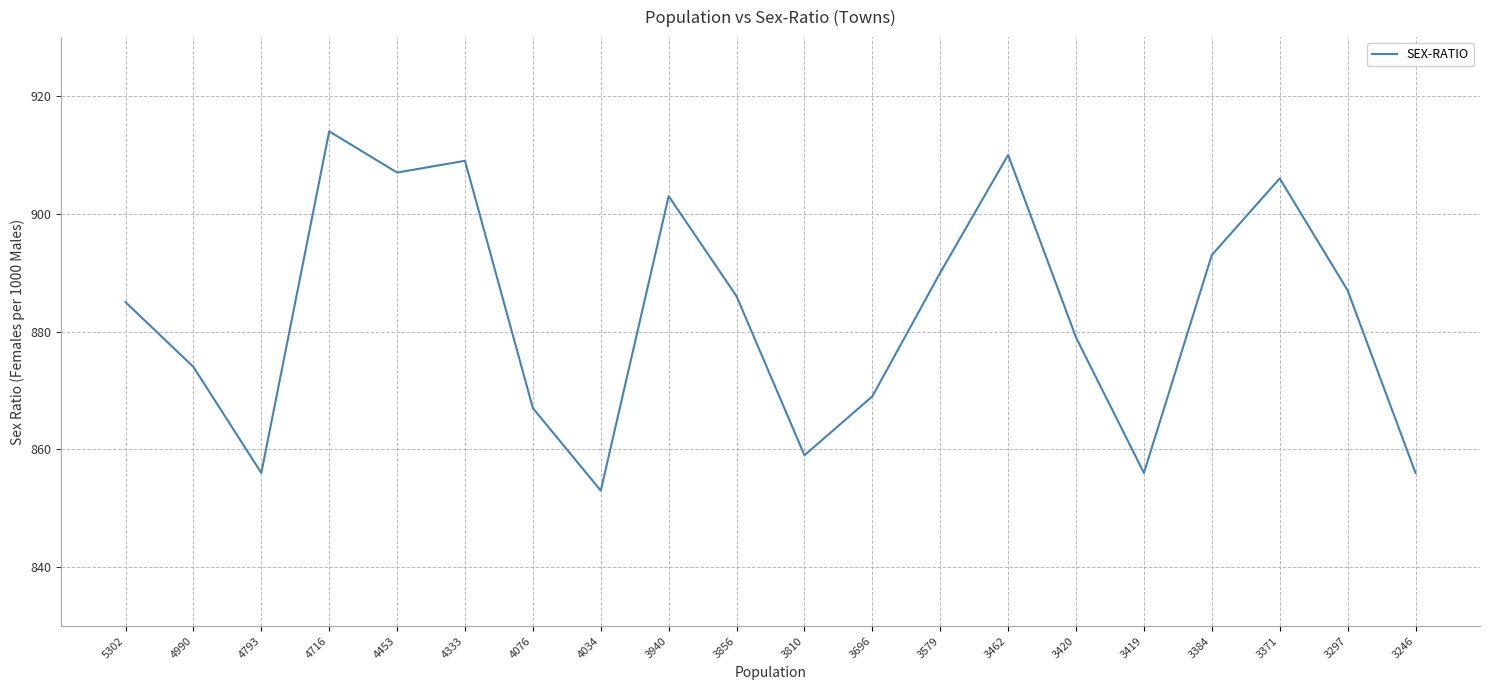

What is the smallest value displayed?

853